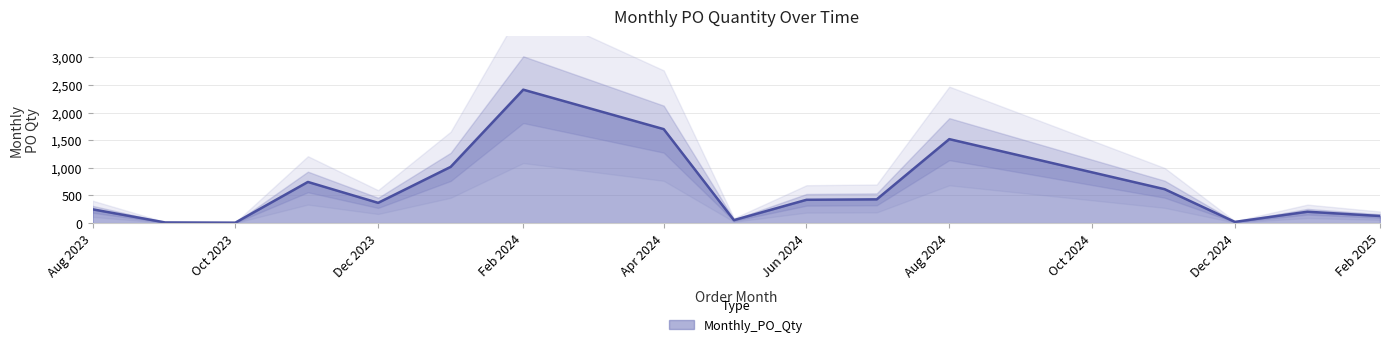

What is the difference between the maximum and minimum values?

2407